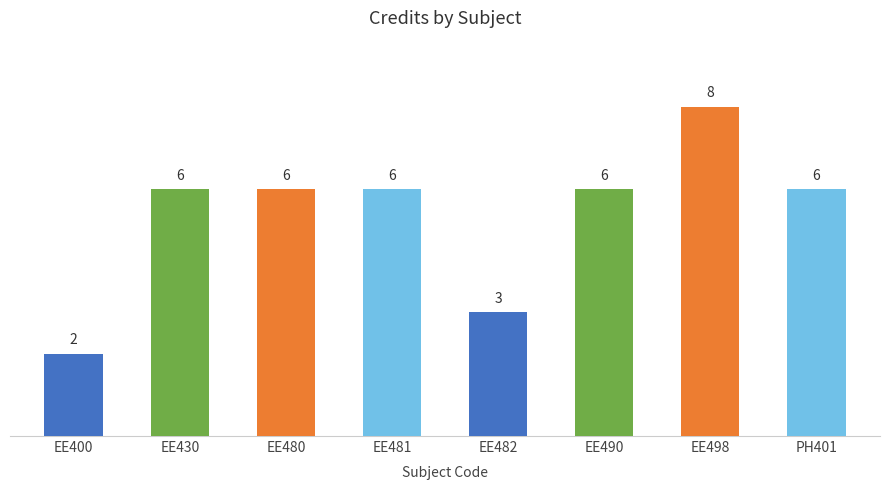

What position from the left is 0-0-8?

7